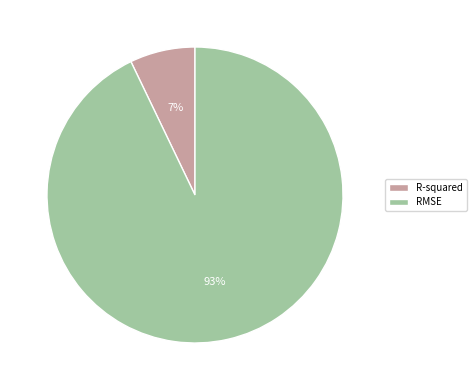

To the nearest percent, what percentage of the pie is RMSE?

93%